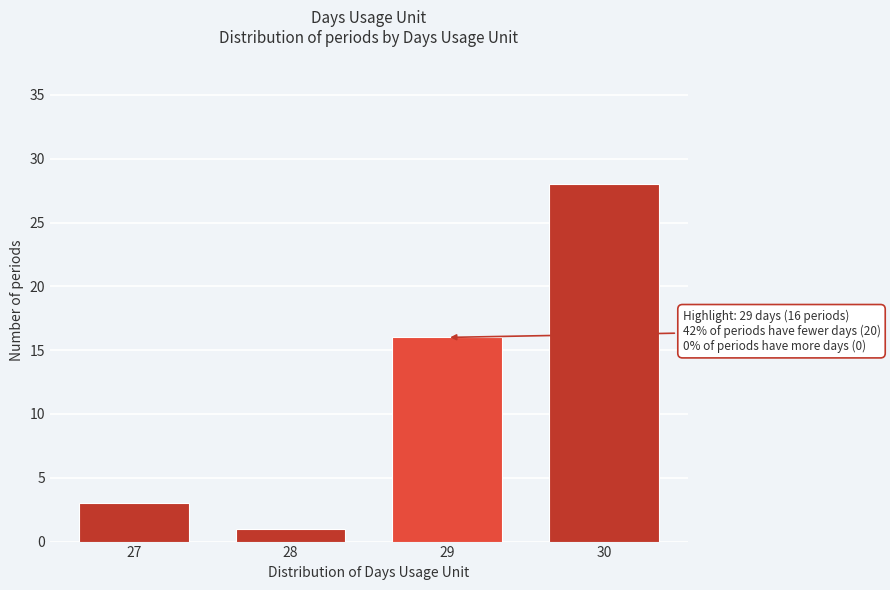

Reading left to right, what are all the values shown in this chart?

3	1	16	28